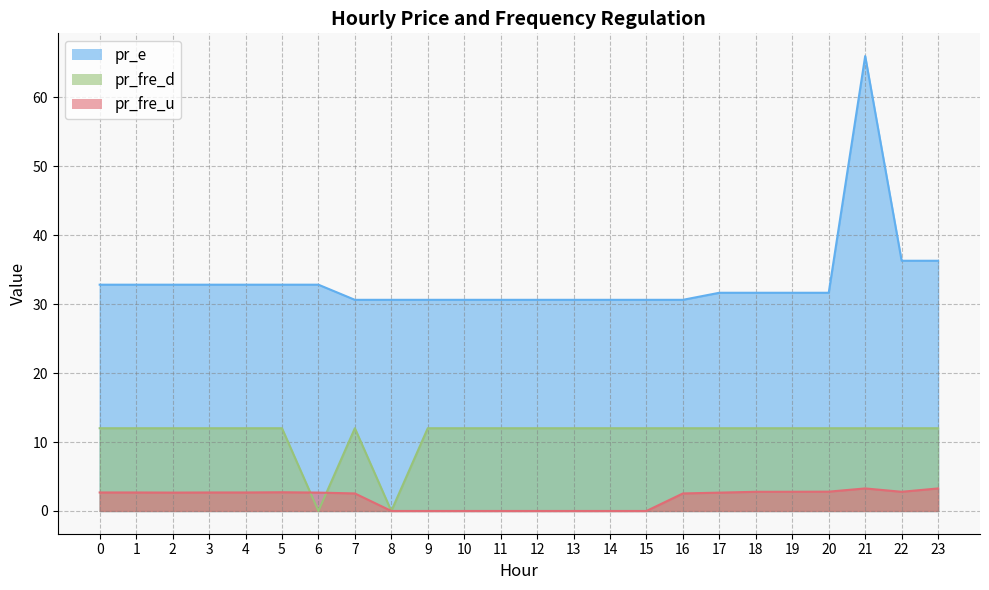

What is the spread (max minus min) of values at 11?

30.6